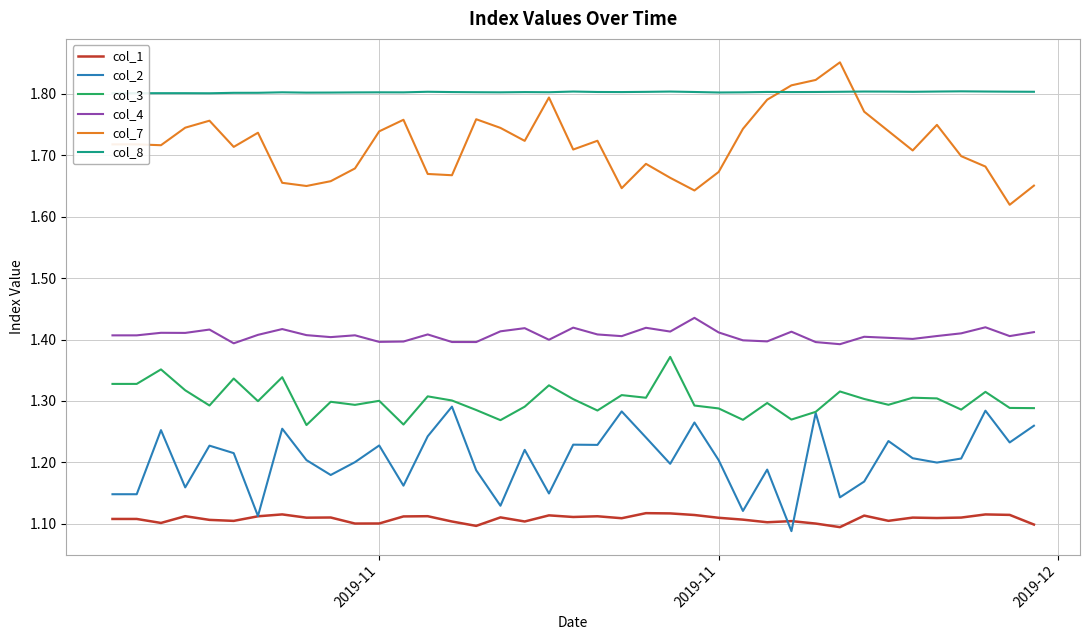

Which series has the largest total across all categories?

col_8